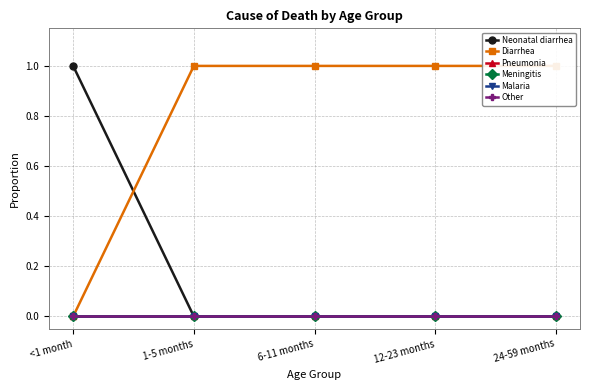

Rank the series by their maximum value, from lowest to highest.

Pneumonia, Meningitis, Malaria, Other, Neonatal diarrhea, Diarrhea